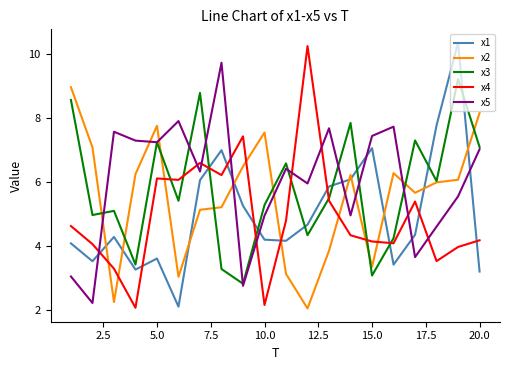

What is the greatest value displayed?

10.3